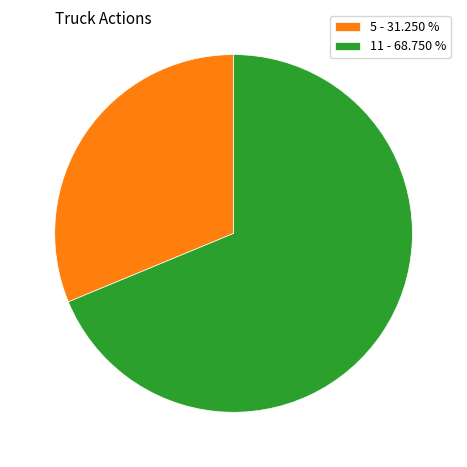

Which category accounts for the majority?

11 - 68.750 %